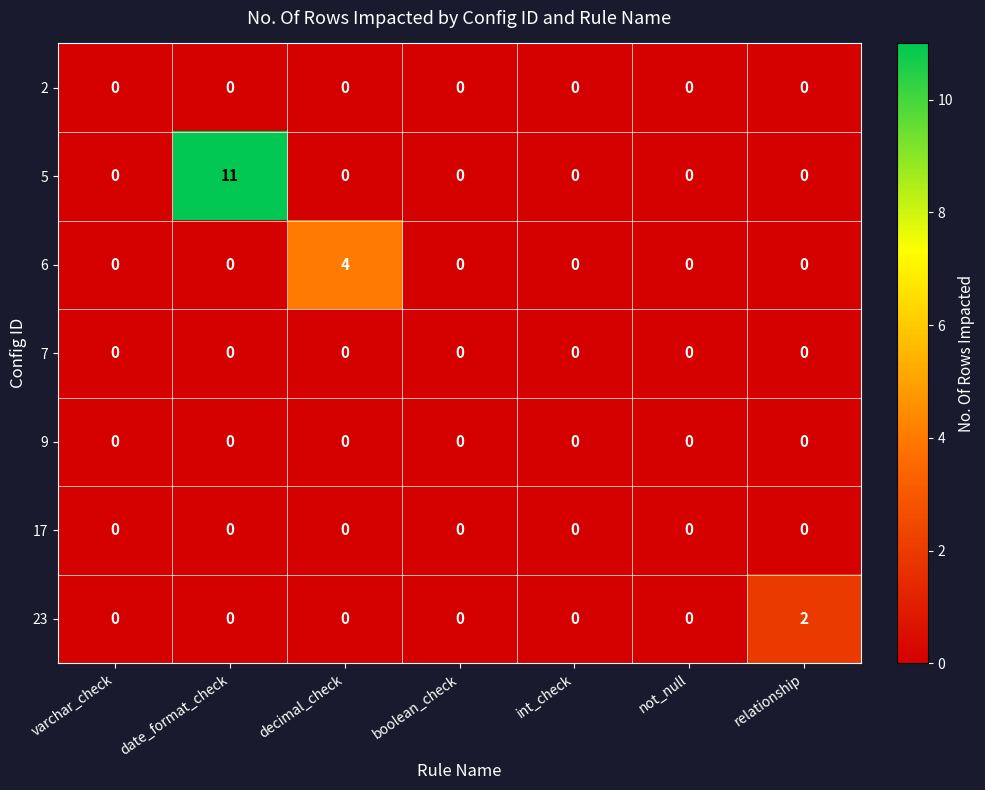

Which series has the widest spread of values?

5